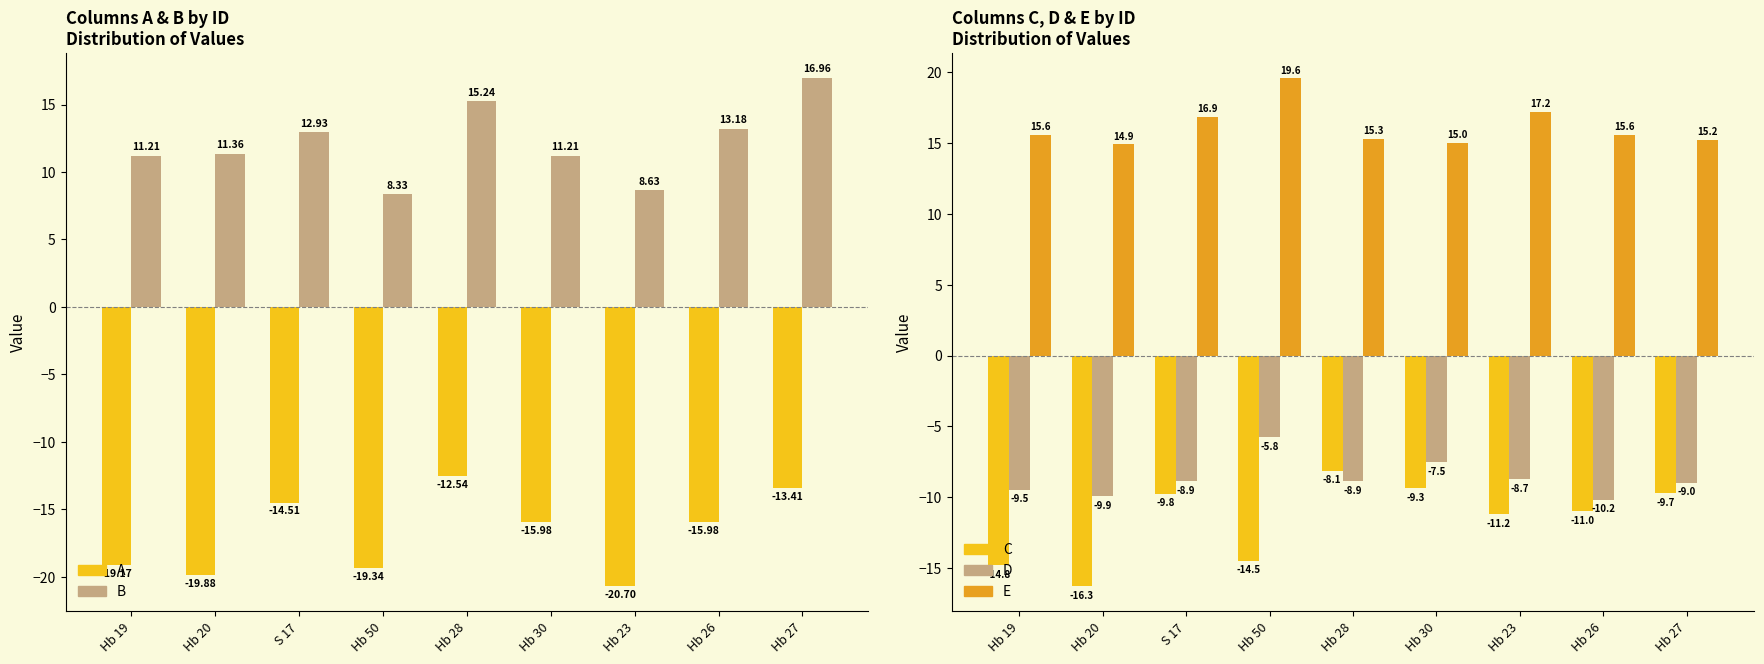

What is the value of the B bar at the 9th from the left?

17.0